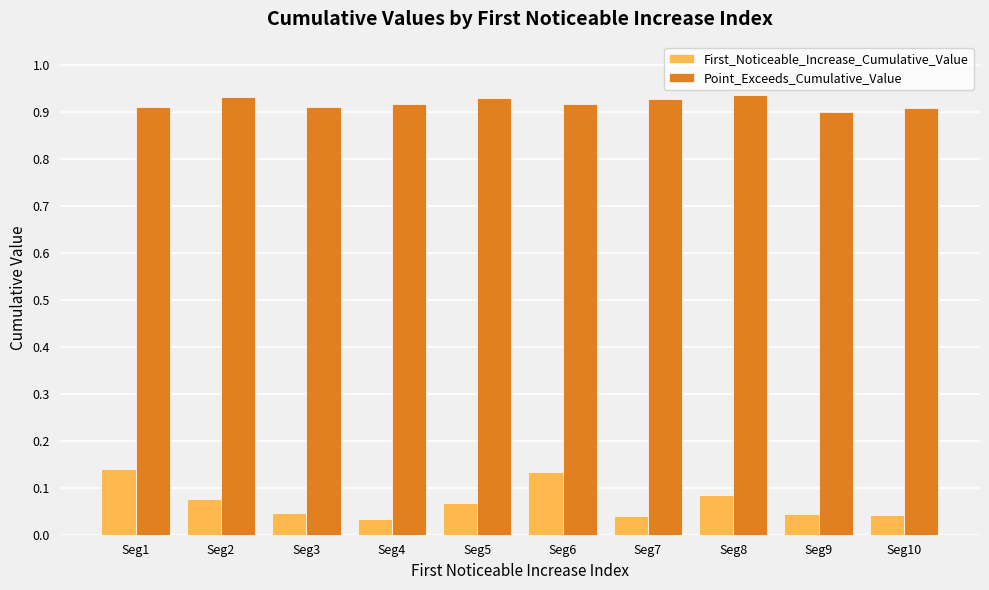

How many First_Noticeable_Increase_Cumulative_Value values are between 0 and 1?

10